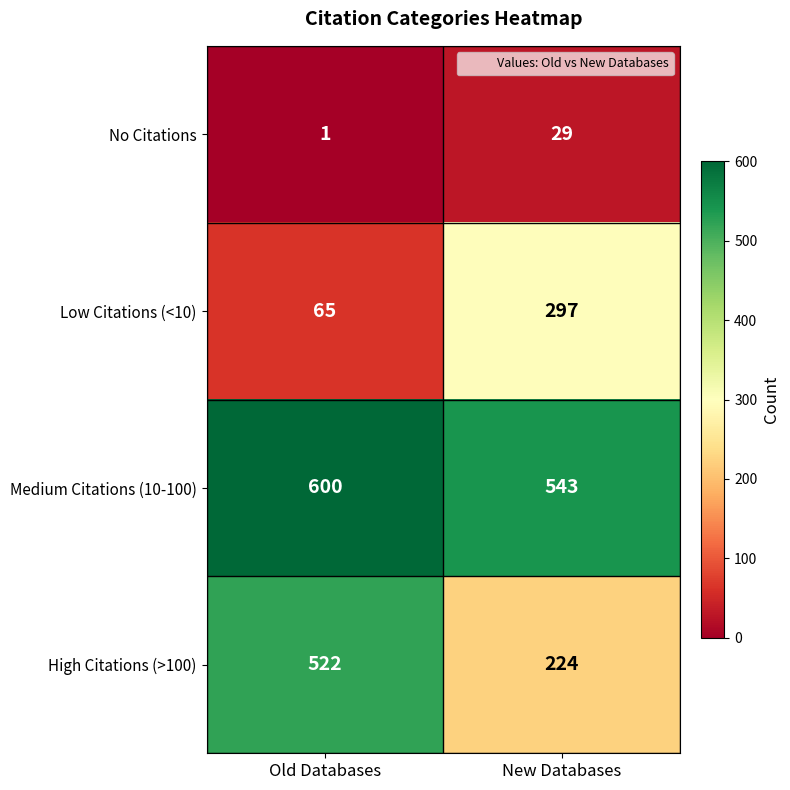

What is the smallest value displayed?

1